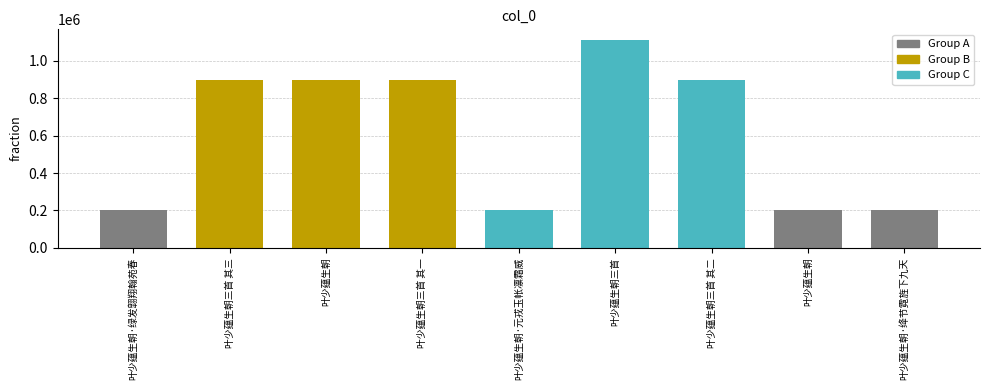

Approximately how many times larger is the value at 叶少蕴生朝·绿发翶翔翰苑春 compared to 叶少蕴生朝三首 其一?

0.2